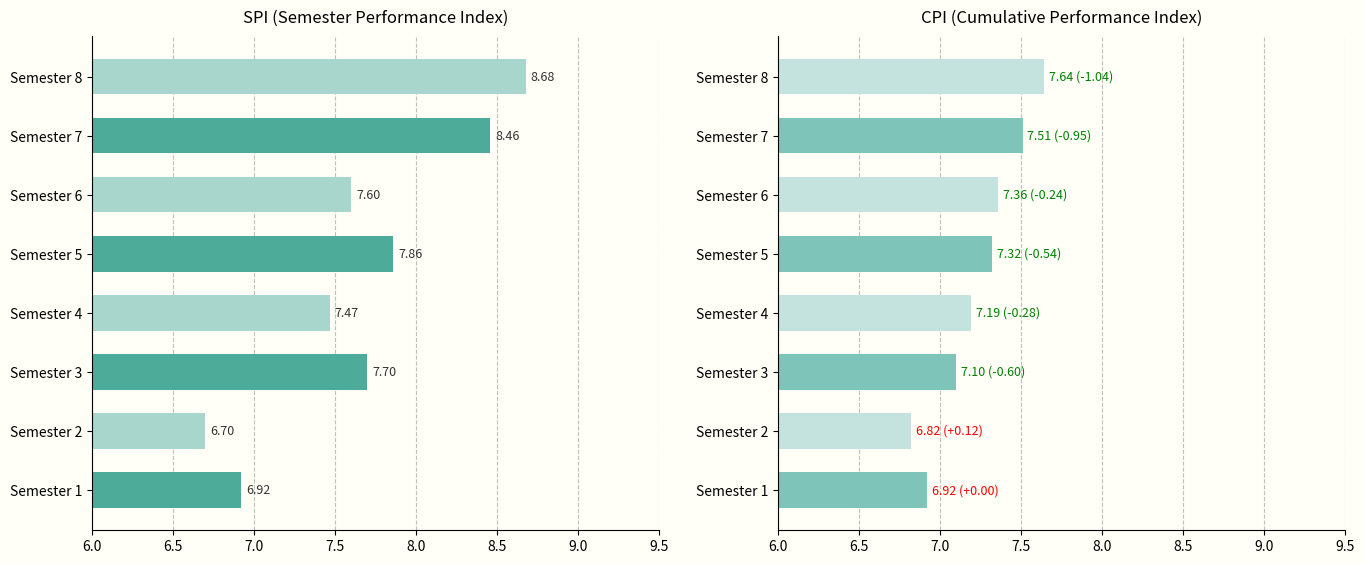

What is the value of the SPI bar at the 2nd from the left?

6.7